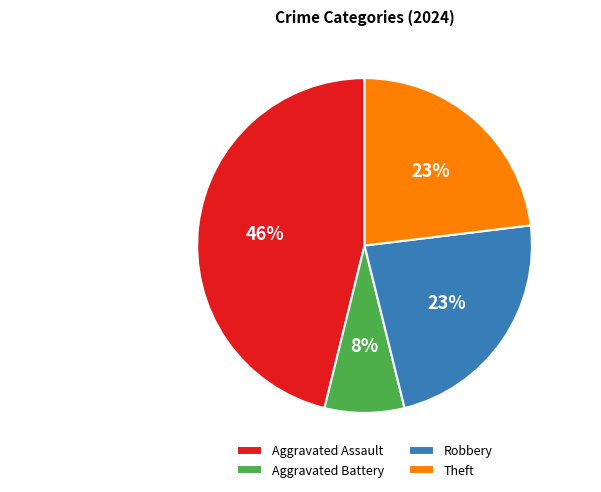

What is the largest slice in the pie chart?

Aggravated Assault